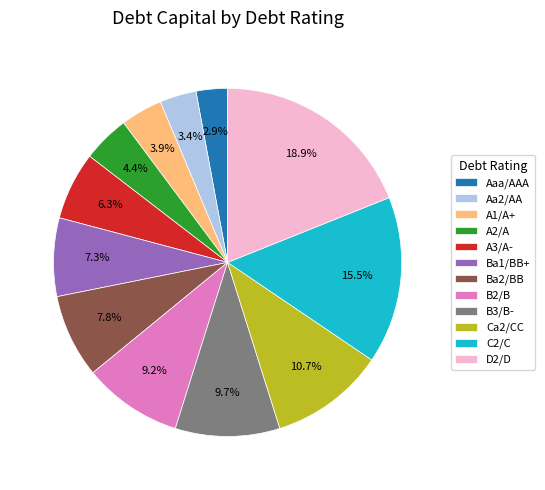

How many segments does this pie chart have?

12